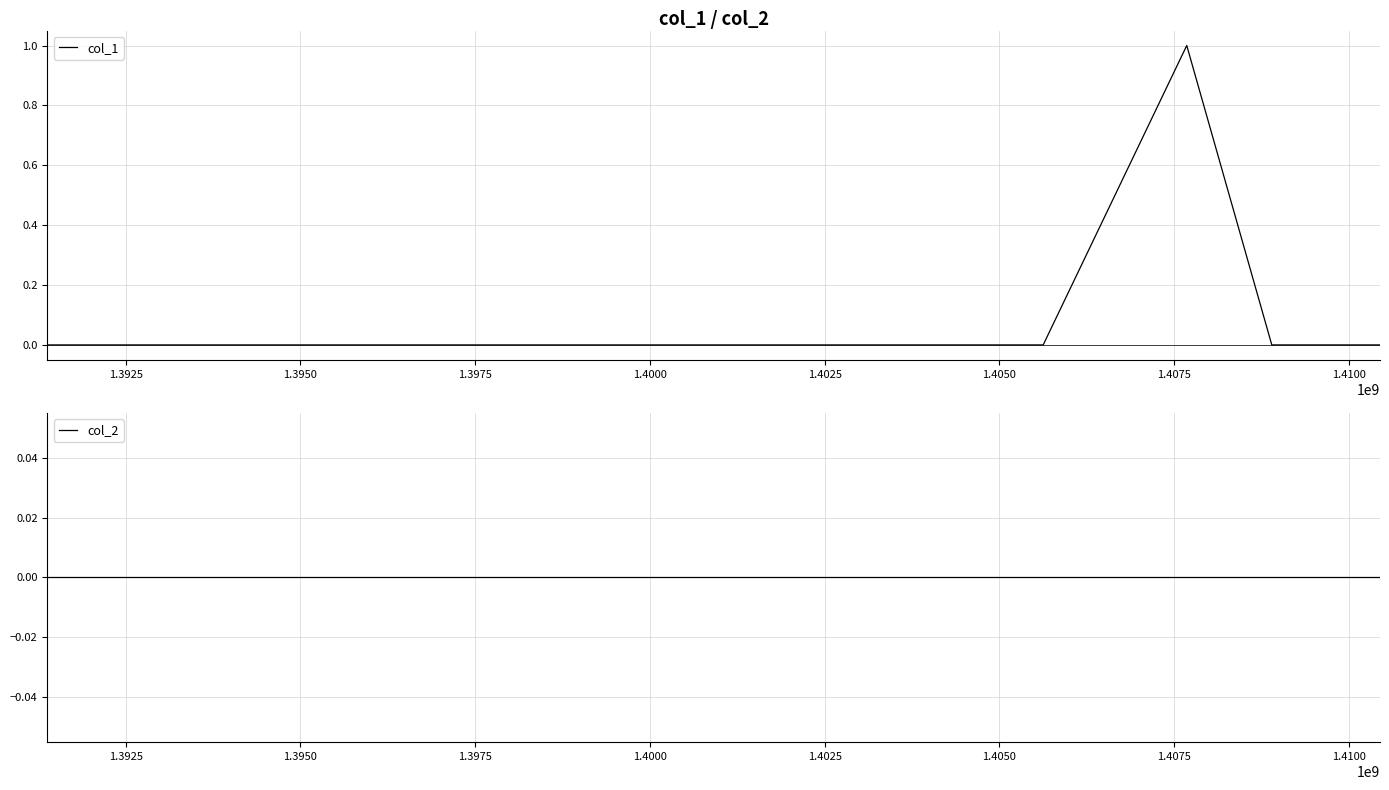

The value of col_1 at 1.4000 is 0. True or false?

True